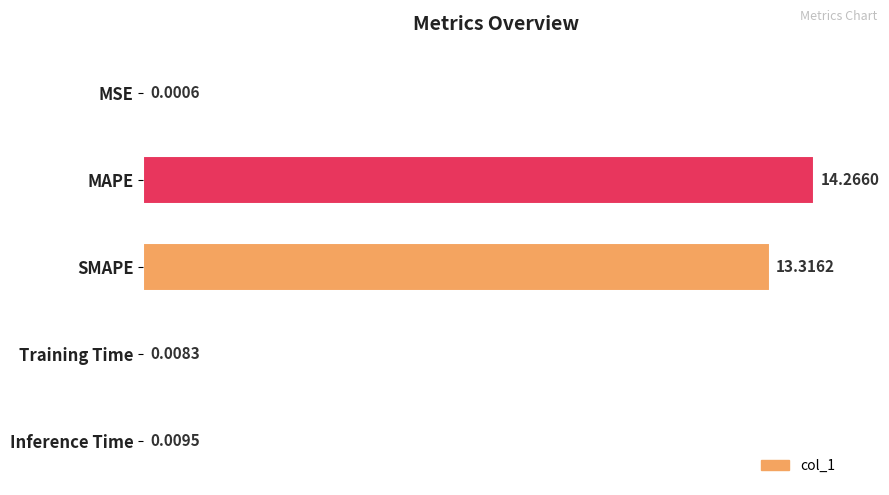

Where is the data nearest to the value 7?

SMAPE